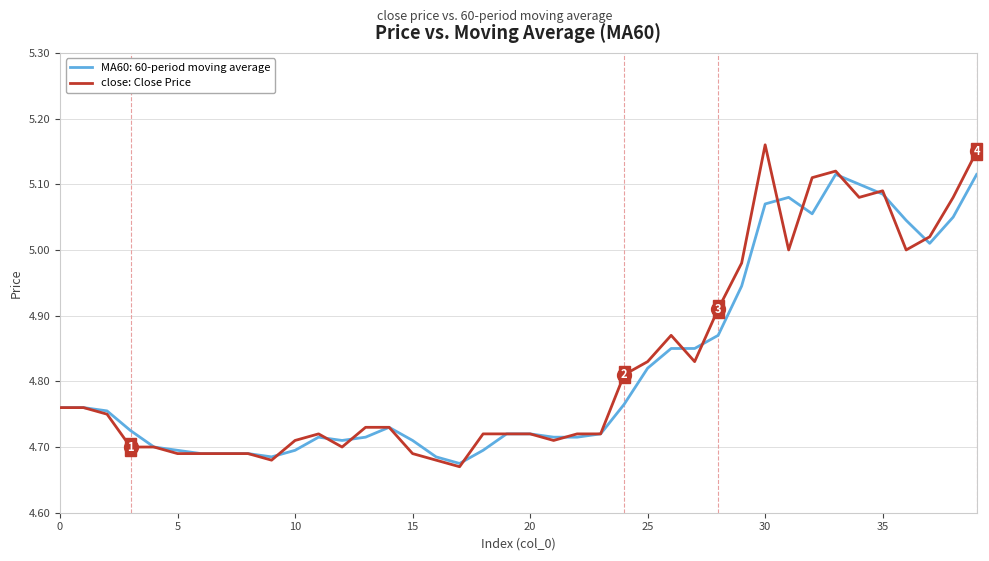

Which series has the largest range (max minus min)?

close: Close Price